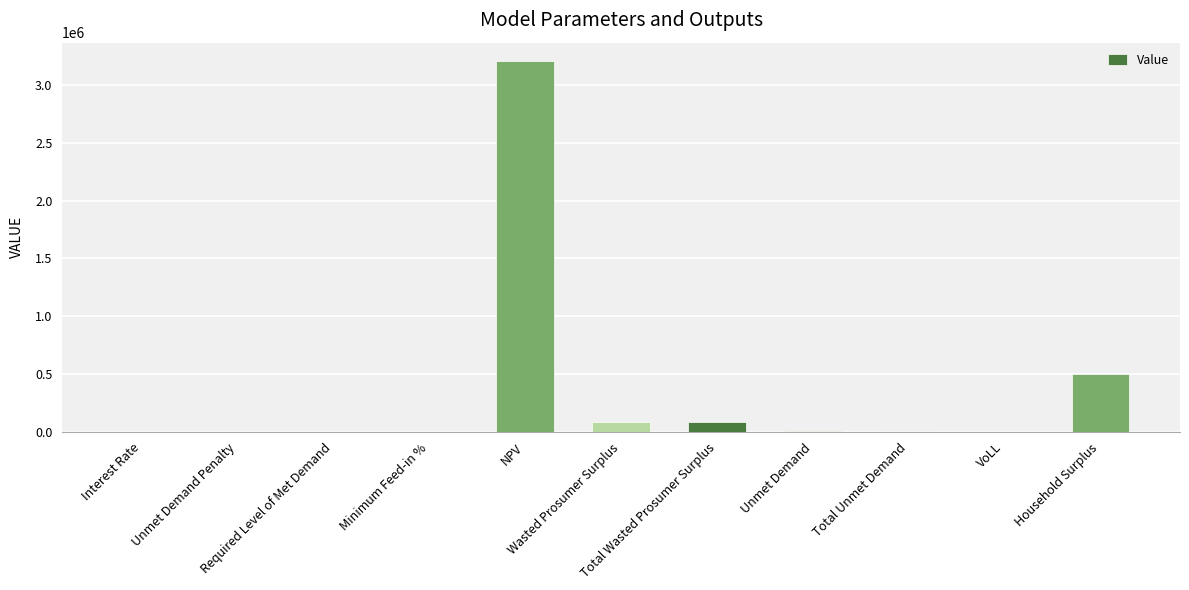

How many data points are above 5109?

6